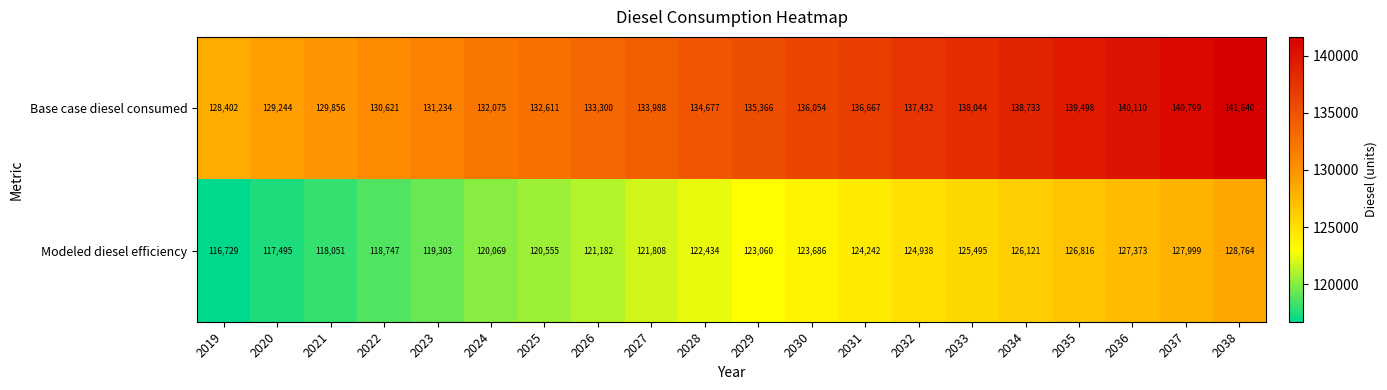

What is the total value across all series at 2032?

262370